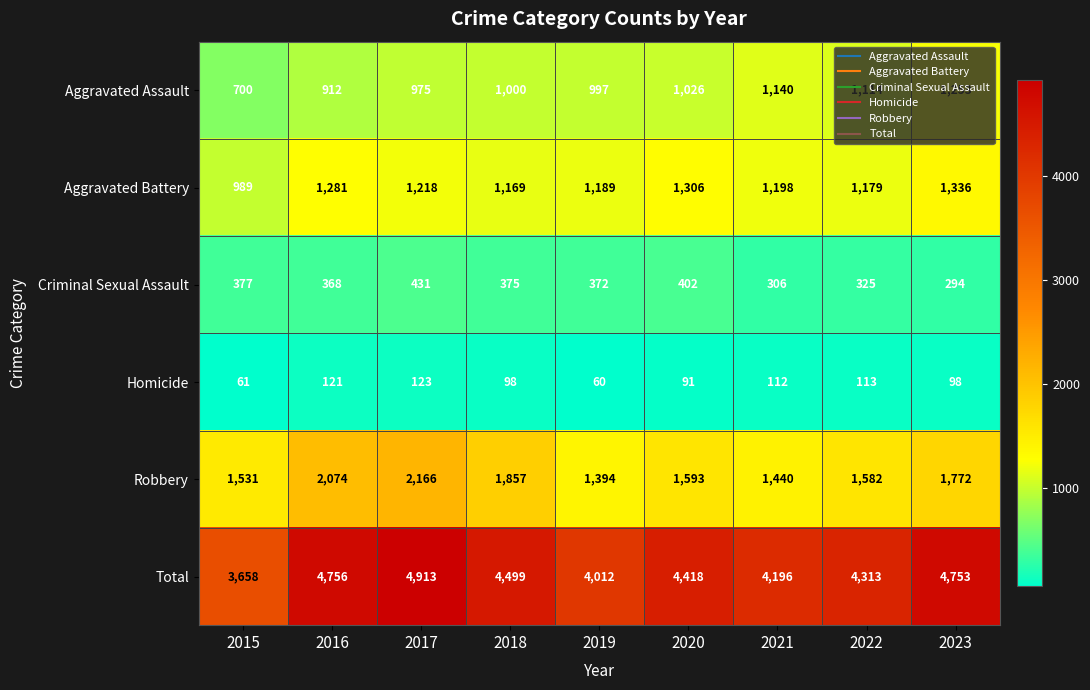

Count the number of categories in the chart.

9